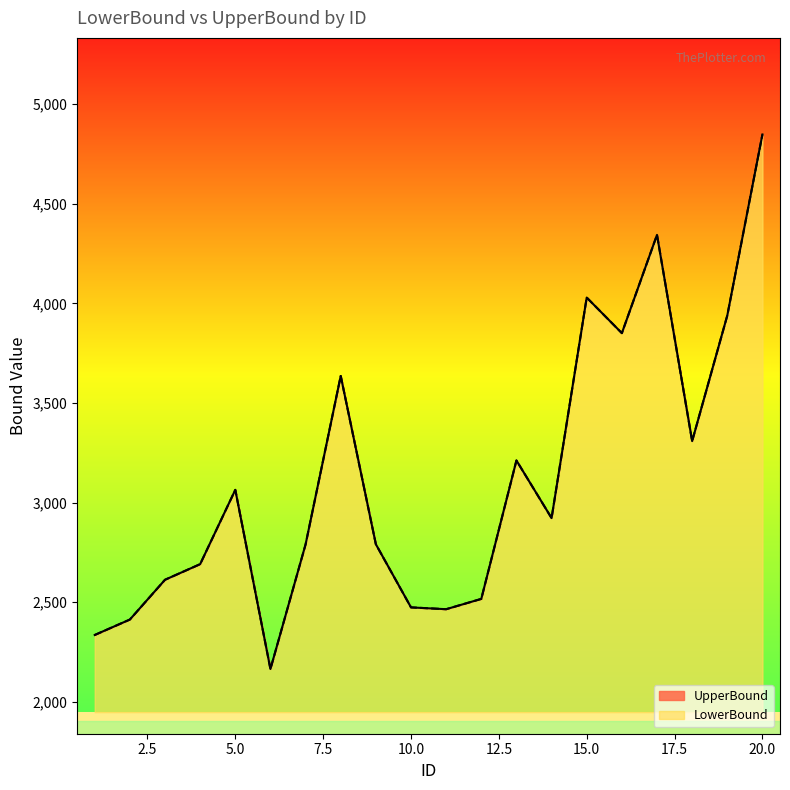

Is the value of LowerBound at 5 greater than the value of UpperBound at 7?

Yes